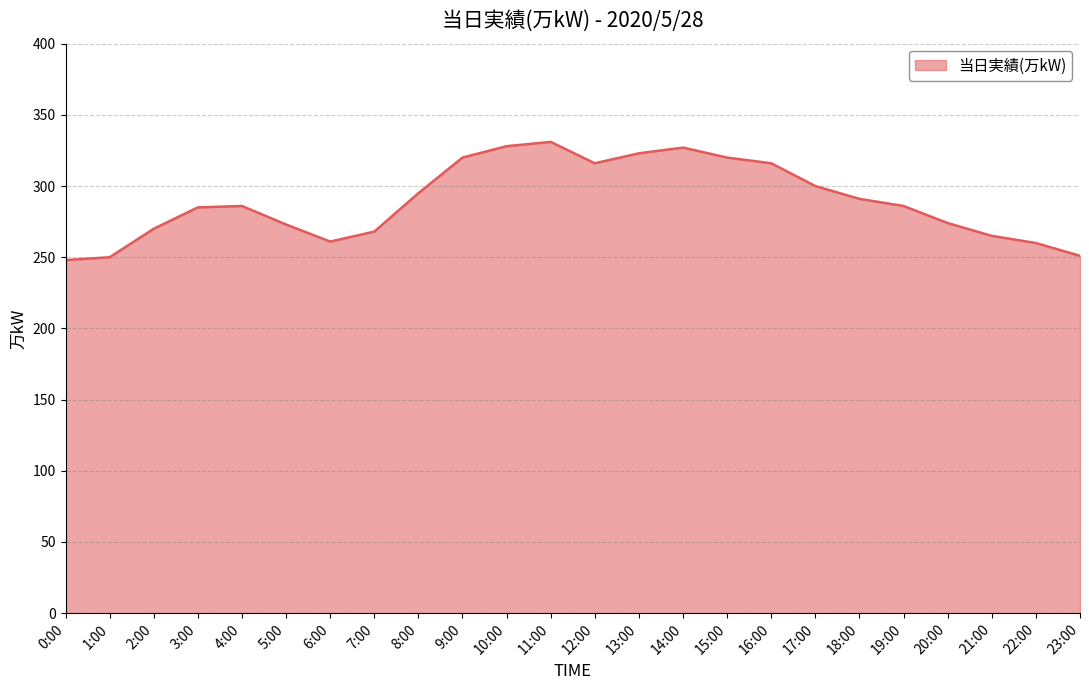

What is the difference between the maximum and minimum values?

83